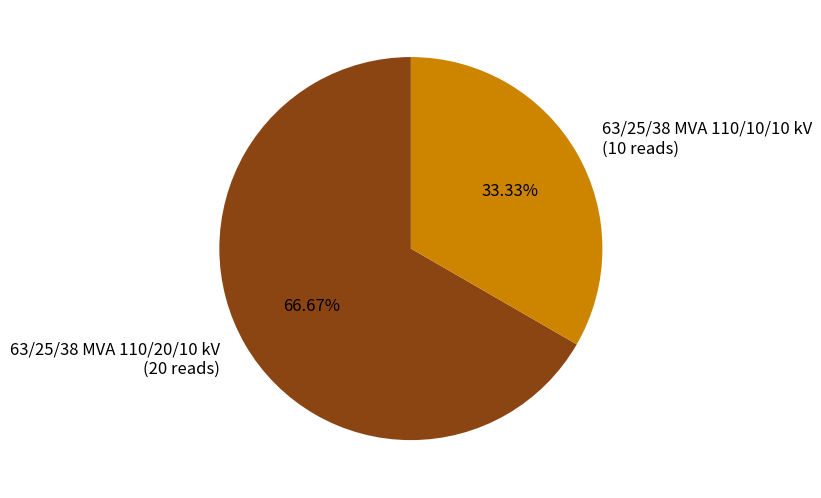

How many slices are in this pie chart?

2